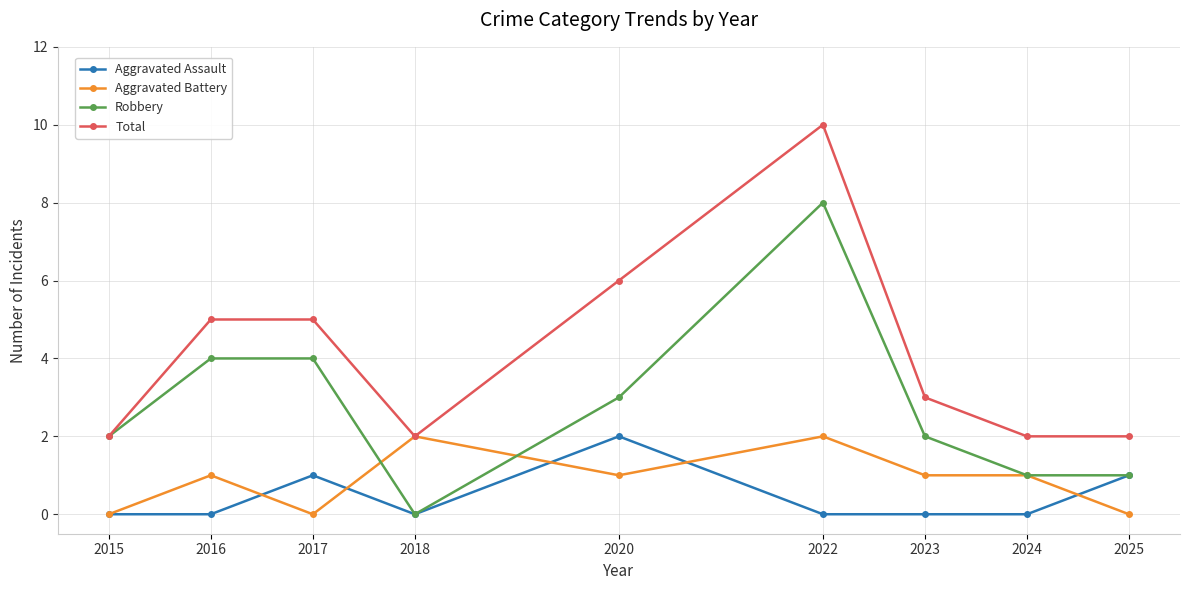

True or false: Aggravated Battery and Robbery cross at least once.

True